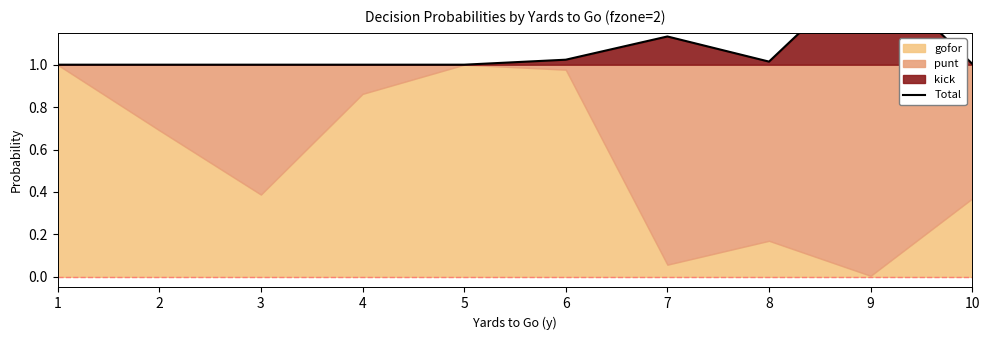

Rank the categories by value from highest to lowest.

9, 7, 6, 8, 10, 1, 2, 3, 4, 5